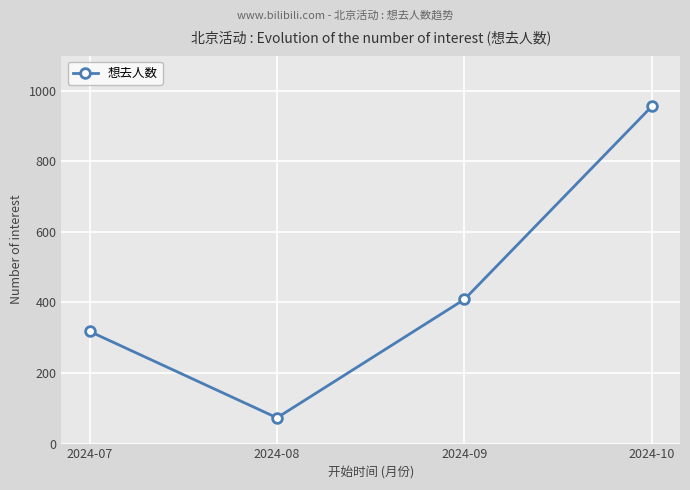

Approximately how many times larger is the value at 2024-08 compared to 2024-09?

0.2